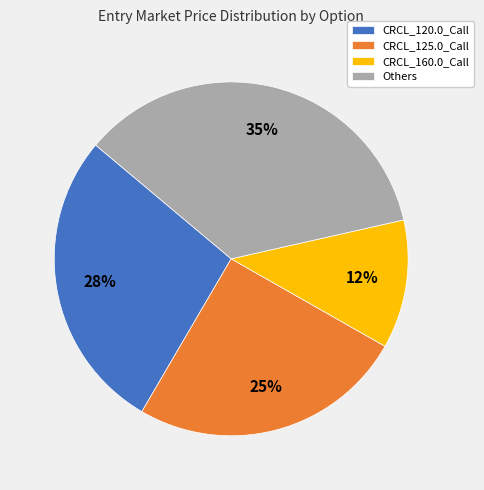

Does any single category account for the majority?

No